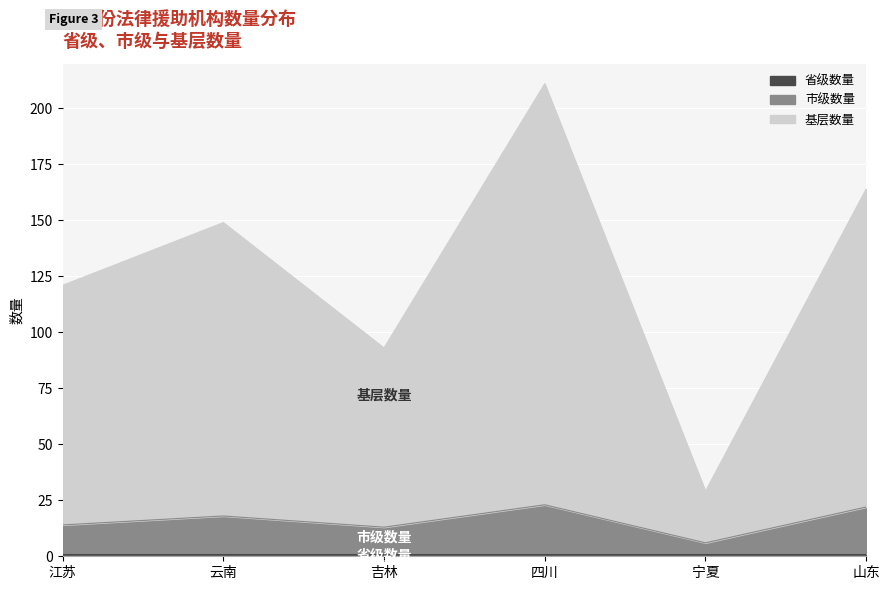

What is the spread (max minus min) of values at 吉林?

80